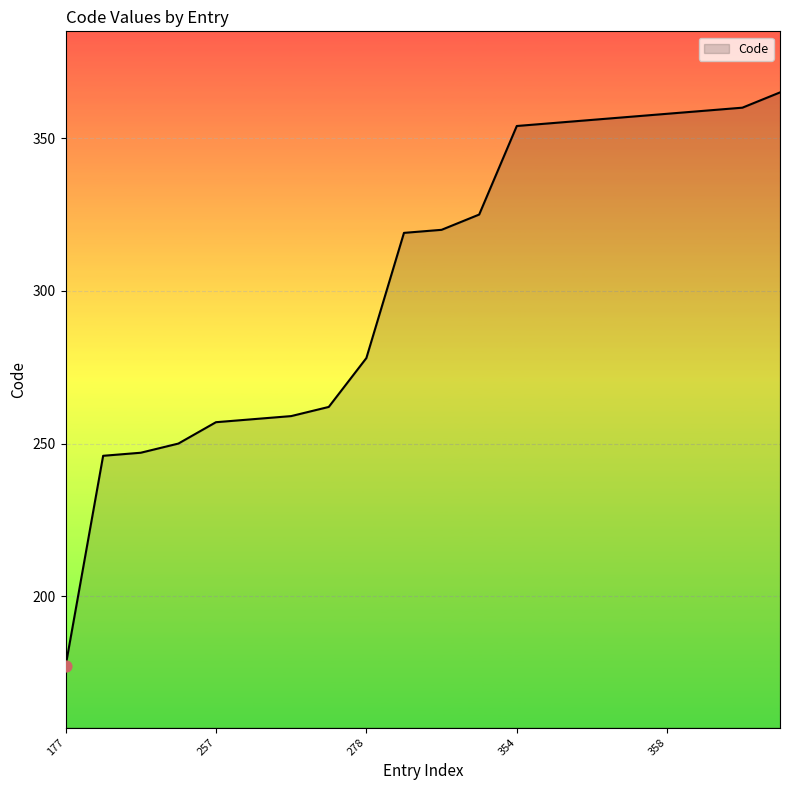

What is the difference between the maximum and minimum values?

188